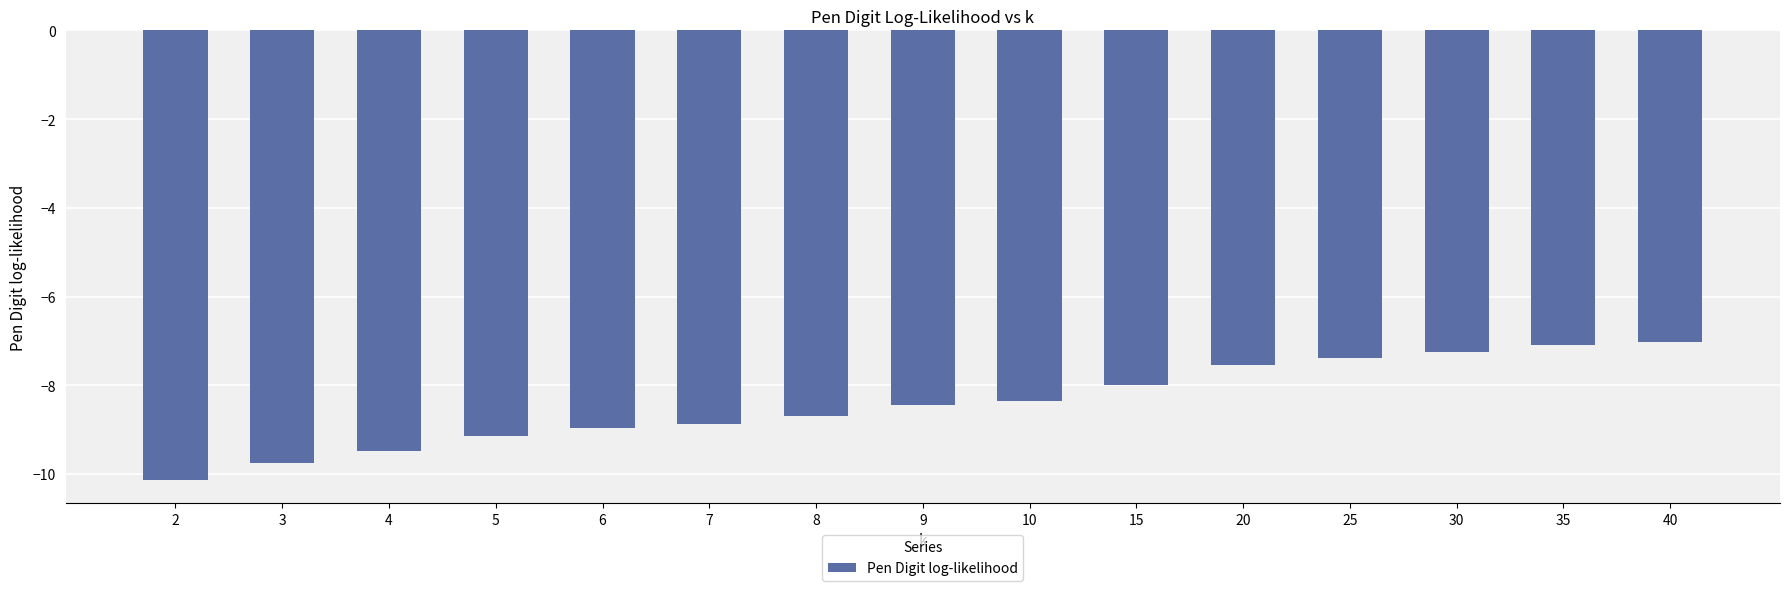

What is the difference between the maximum and minimum values?

3.1